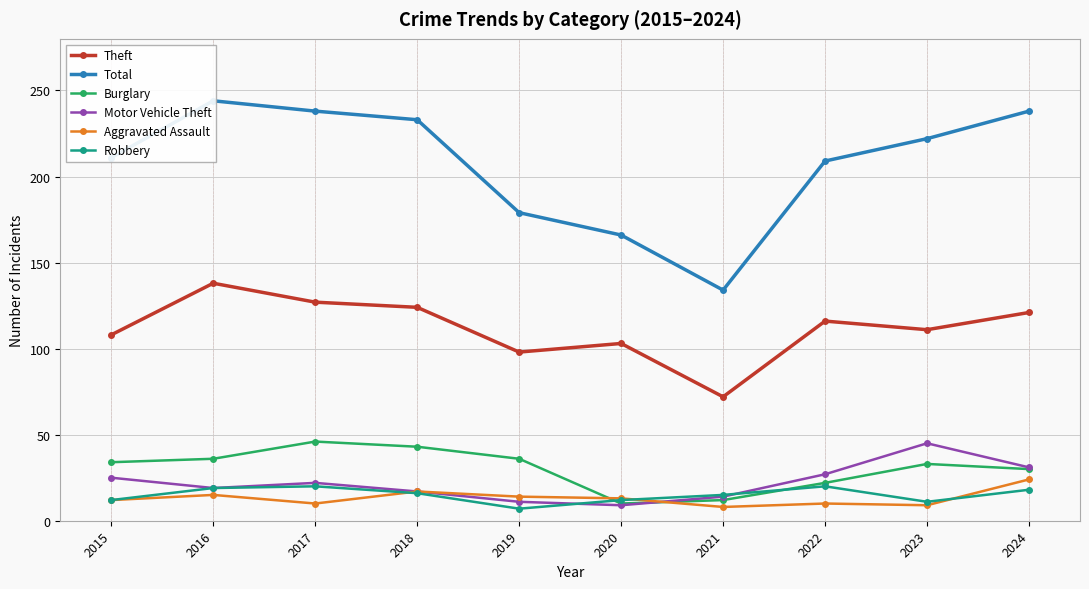

Where is the first local maximum for Robbery?

2017